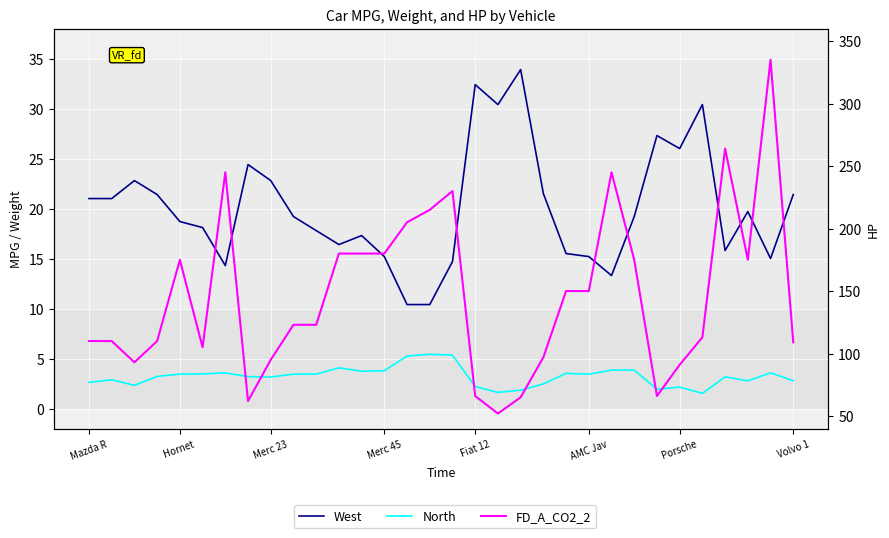

Between Fiat 12 and 25, which series saw the biggest shift?

FD_A_CO2_2